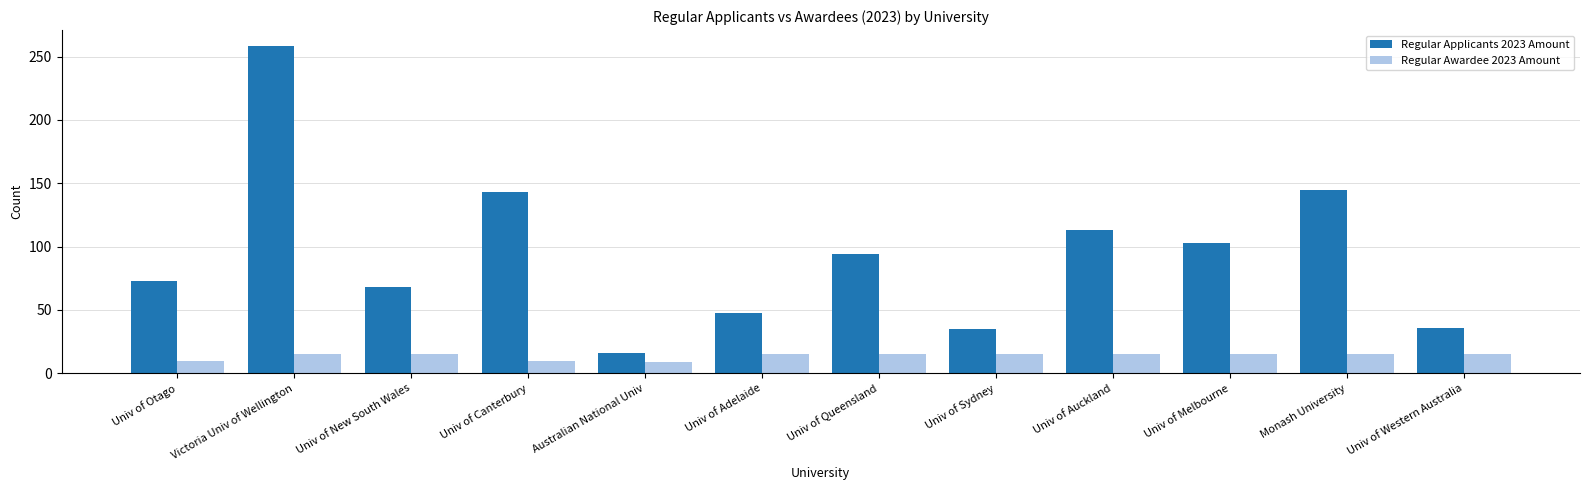

What is the label of the 2nd bar from the right?

Monash University